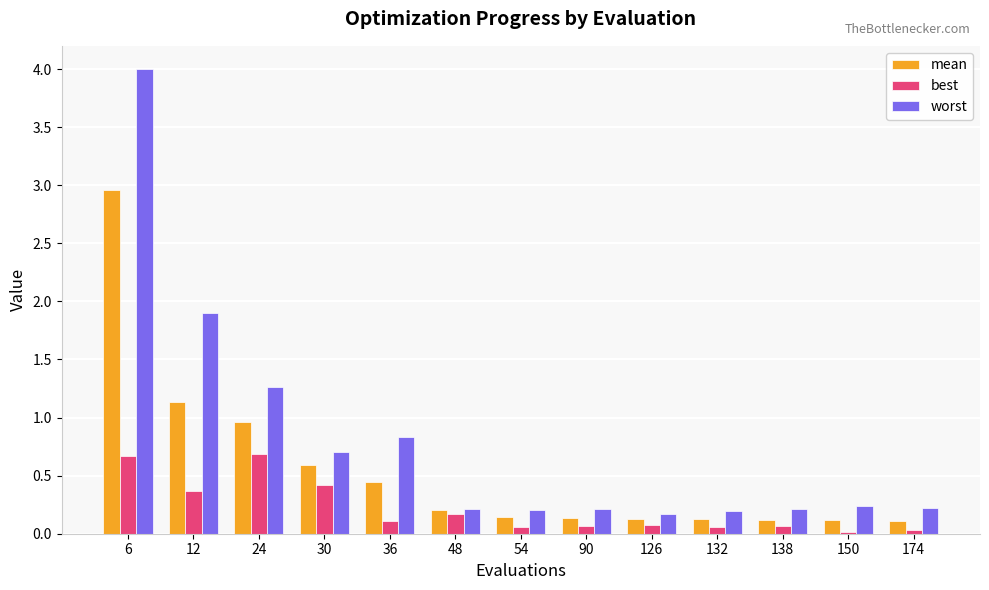

What is the difference between the worst values at 48 and 30?

0.5